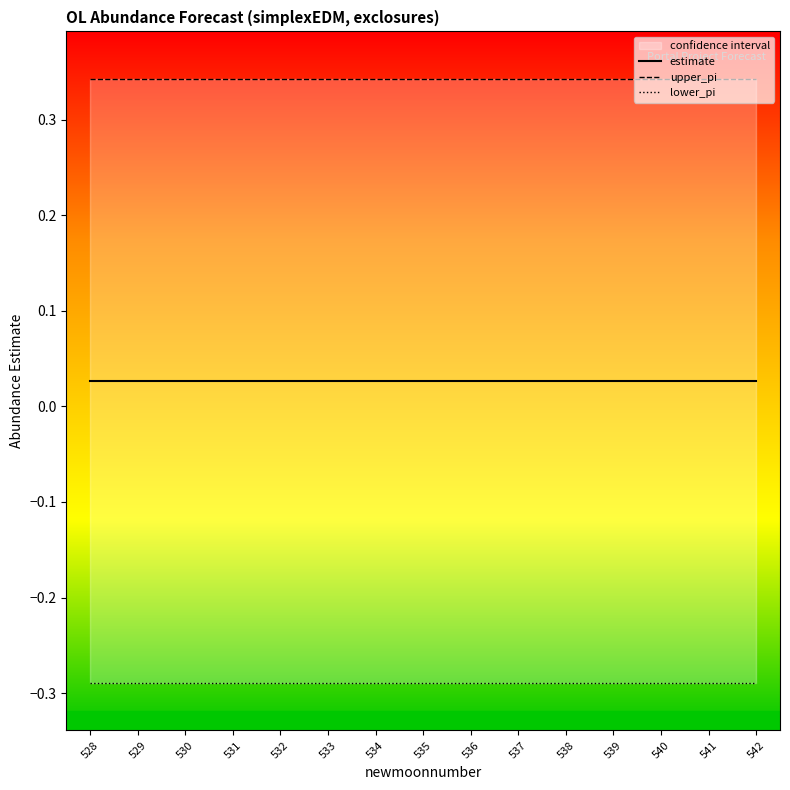

Reading left to right, what are all the values shown in this chart?

estimate: 528=0.0	529=0.0	530=0.0	531=0.0	532=0.0	533=0.0	534=0.0	535=0.0	536=0.0	537=0.0	538=0.0	539=0.0	540=0.0	541=0.0	542=0.0
upper_pi: 528=0.3	529=0.3	530=0.3	531=0.3	532=0.3	533=0.3	534=0.3	535=0.3	536=0.3	537=0.3	538=0.3	539=0.3	540=0.3	541=0.3	542=0.3
lower_pi: 528=-0.3	529=-0.3	530=-0.3	531=-0.3	532=-0.3	533=-0.3	534=-0.3	535=-0.3	536=-0.3	537=-0.3	538=-0.3	539=-0.3	540=-0.3	541=-0.3	542=-0.3